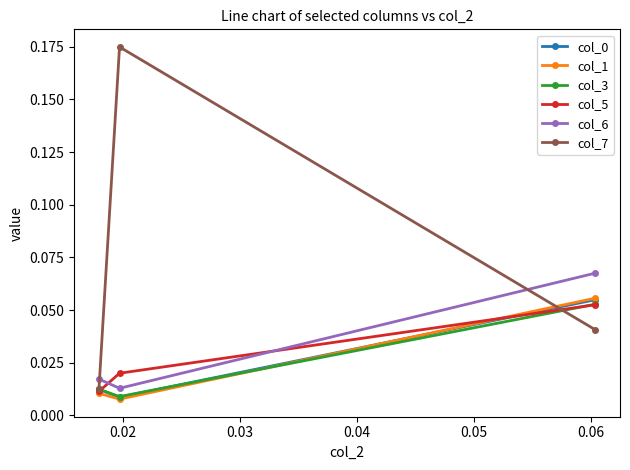

Count the col_1 values in the range 0 to 1.

3